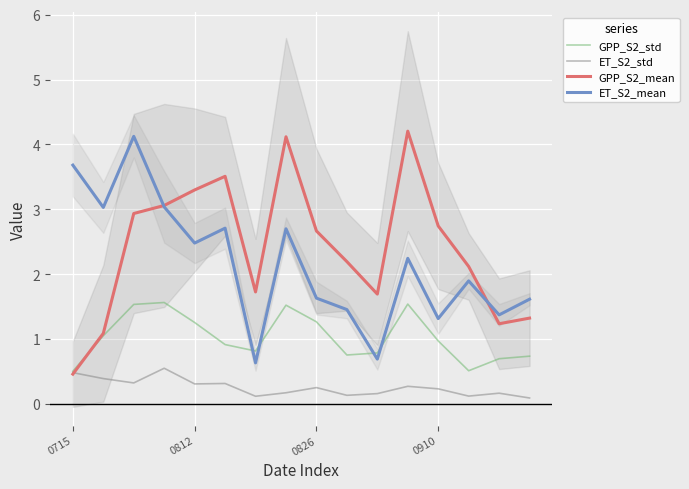

Which series has the widest spread of values?

GPP_S2_mean